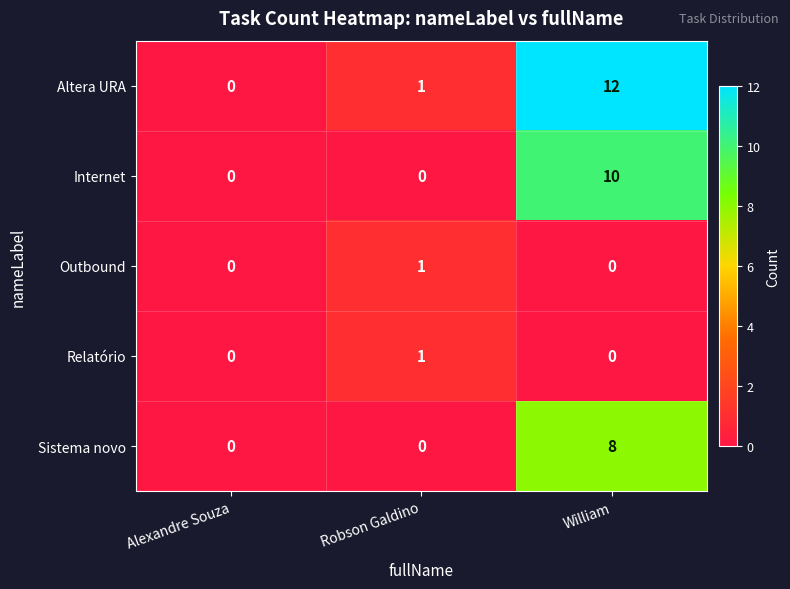

Read the Internet value at William.

10